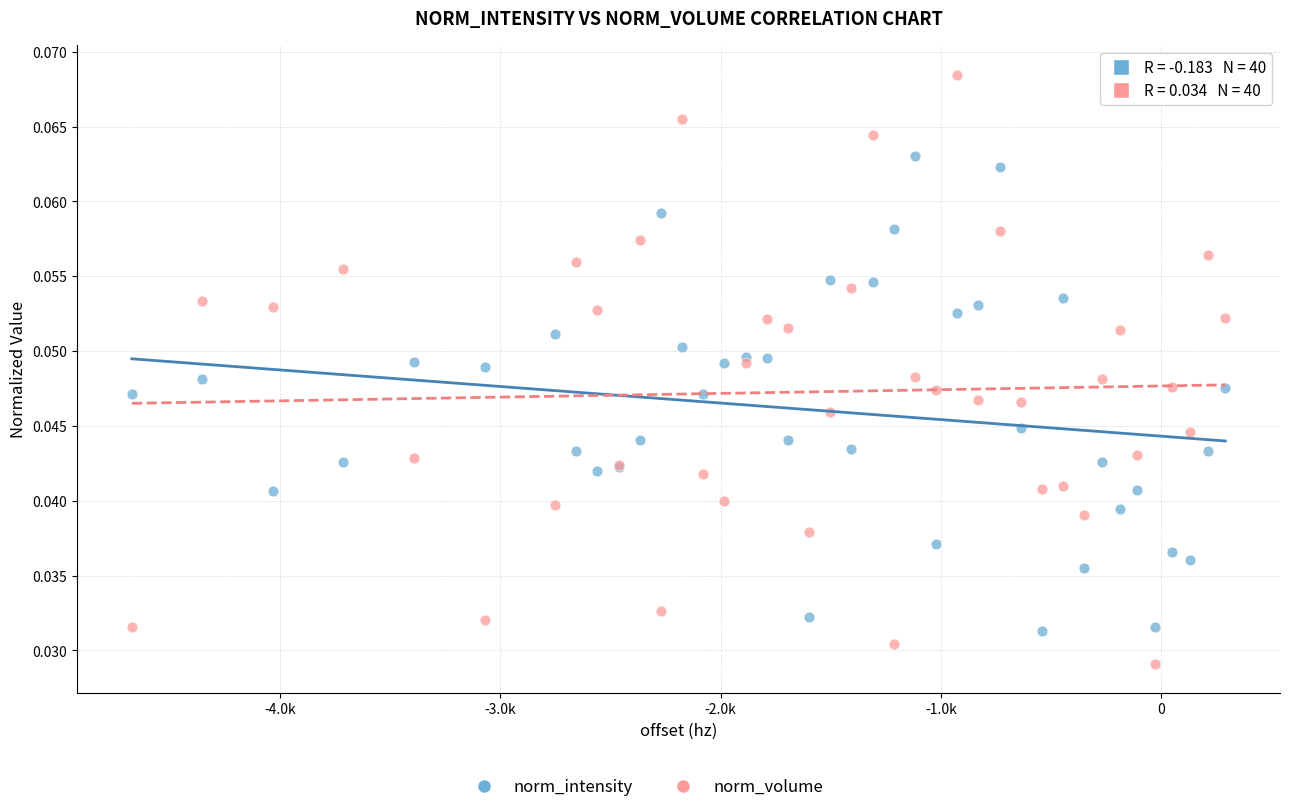

What is the X range (max minus min) for the scatter plot?

4962.2